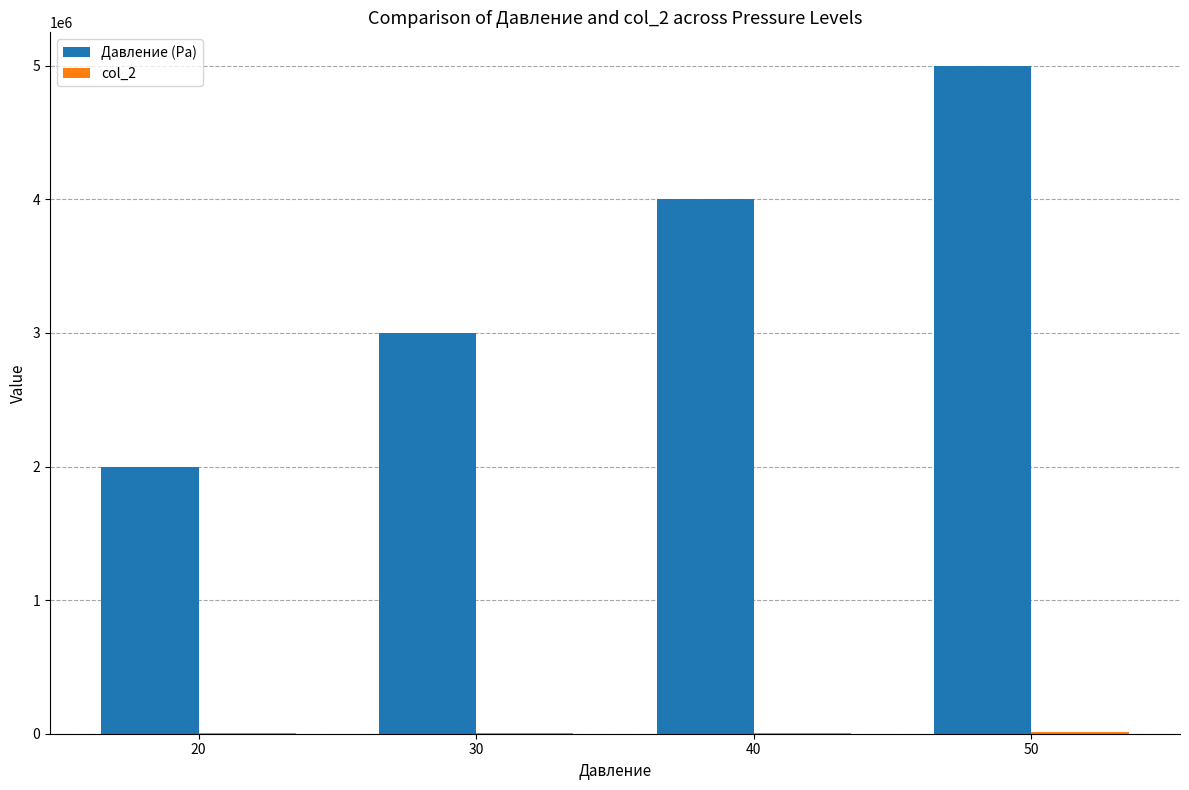

Which series changed the most between 20 and 50?

Давление (Pa)